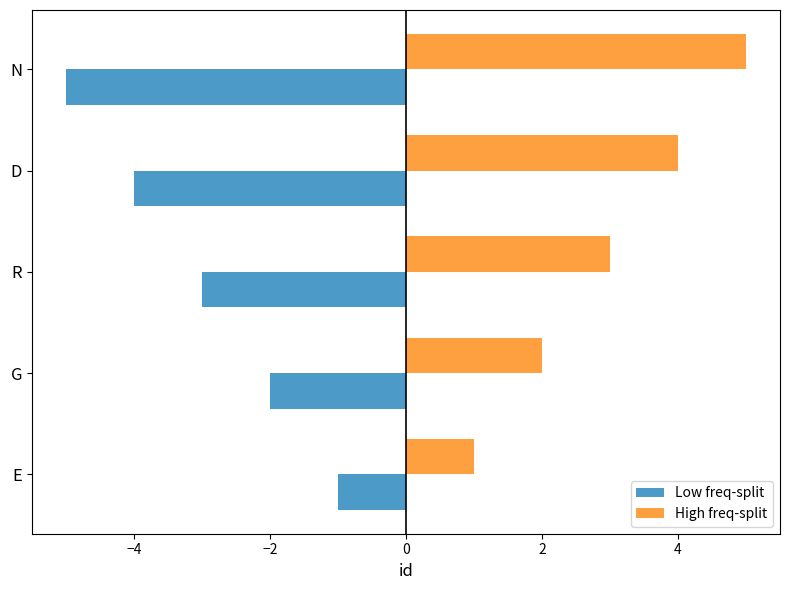

What is the approximate value of High freq-split at N?

5